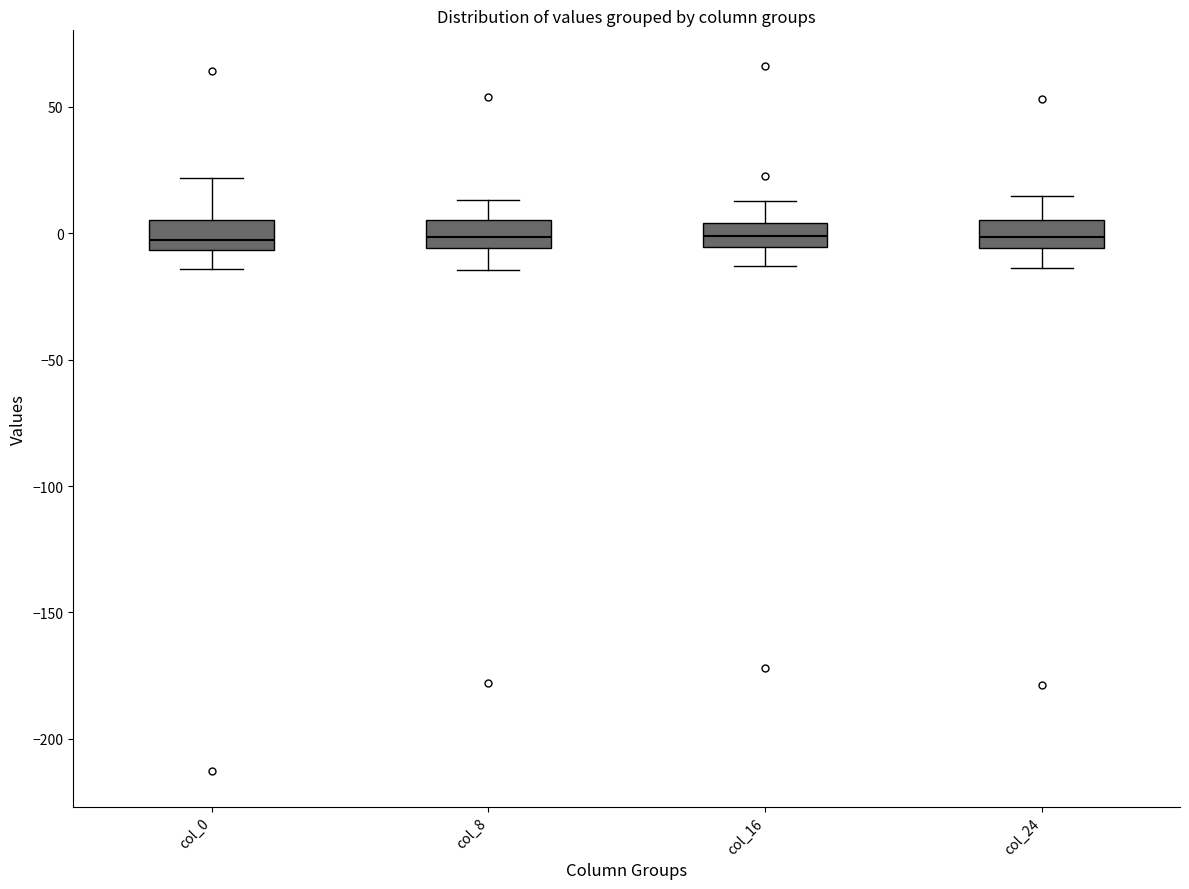

Reading left to right, transcribe this box plot: for each box, give where its median line is, the range the box spans, and where its two whiskers end, as read against the y-axis. The values are not printed on the chart, so give them approximately, as read against the axis.

col_0: median 0, box -5 to 5, whiskers -15 to 20
col_8: median 0, box -5 to 5, whiskers -15 to 15
col_16: median 0, box -5 to 5, whiskers -15 to 15
col_24: median 0, box -5 to 5, whiskers -15 to 15